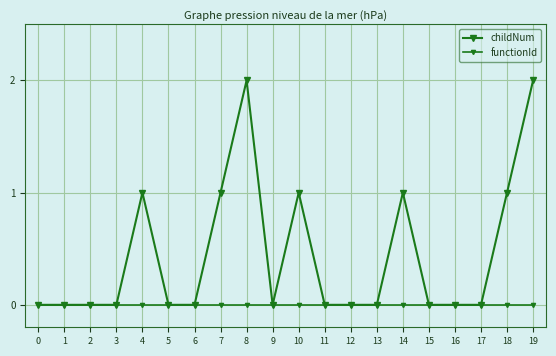

True or false: childNum and functionId intersect in this chart.

False